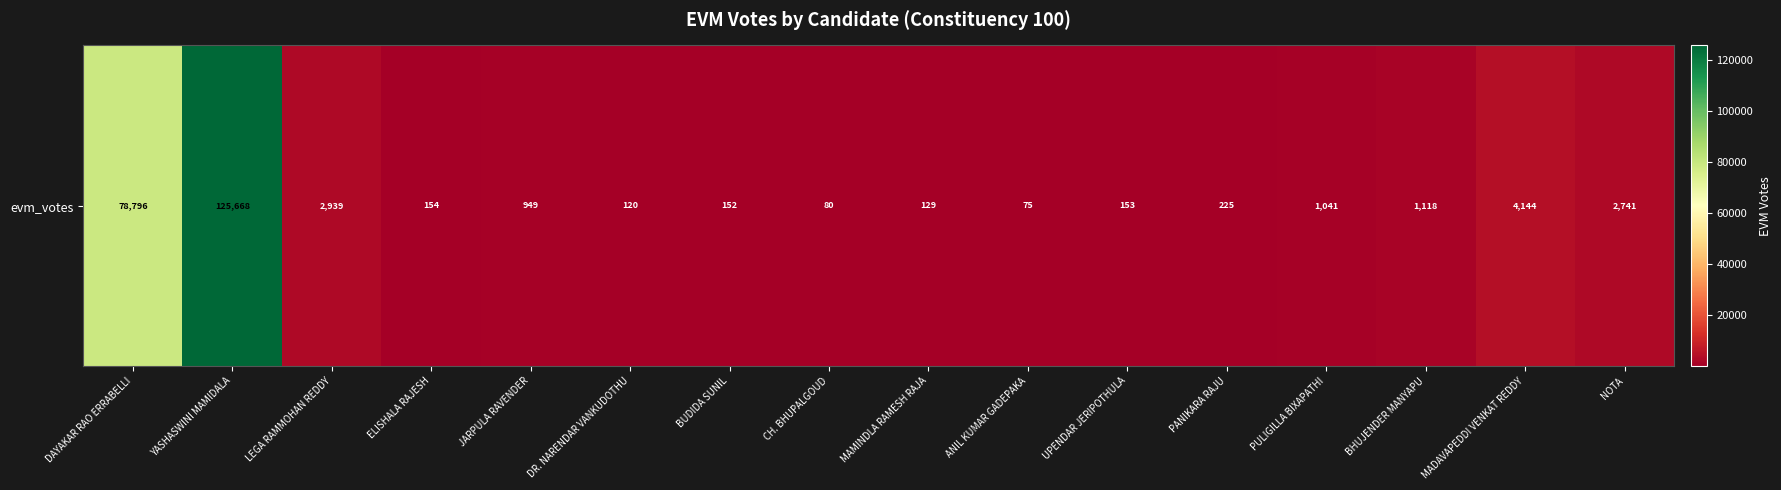

Reading left to right, list all the values displayed in this chart.

DAYAKAR RAO ERRABELLI=78796	YASHASWINI MAMIDALA=125668	LEGA RAMMOHAN REDDY=2939	ELISHALA RAJESH=154	JARPULA RAVENDER=949	DR. NARENDAR VANKUDOTHU=120	BUDIDA SUNIL=152	CH. BHUPALGOUD=80	MAMINDLA RAMESH RAJA=129	ANIL KUMAR GADEPAKA=75	UPENDAR JERIPOTHULA=153	PANIKARA RAJU=225	PULIGILLA BIXAPATHI=1041	BHUJENDER MANYAPU=1118	MADAVAPEDDI VENKAT REDDY=4144	NOTA=2741